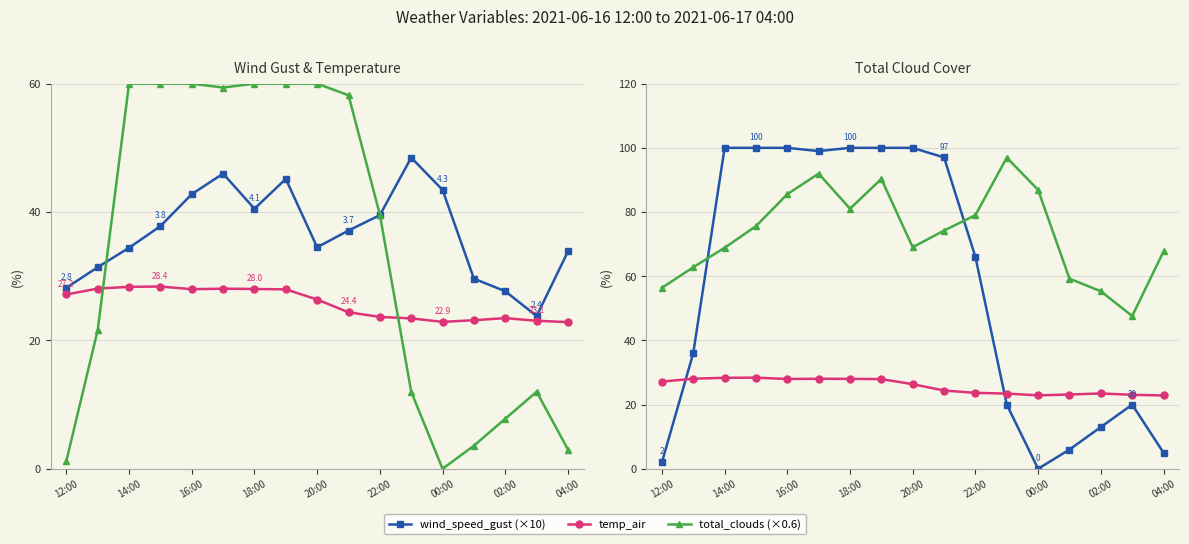

What is the average value of the total_clouds (×0.6) series?

34.0